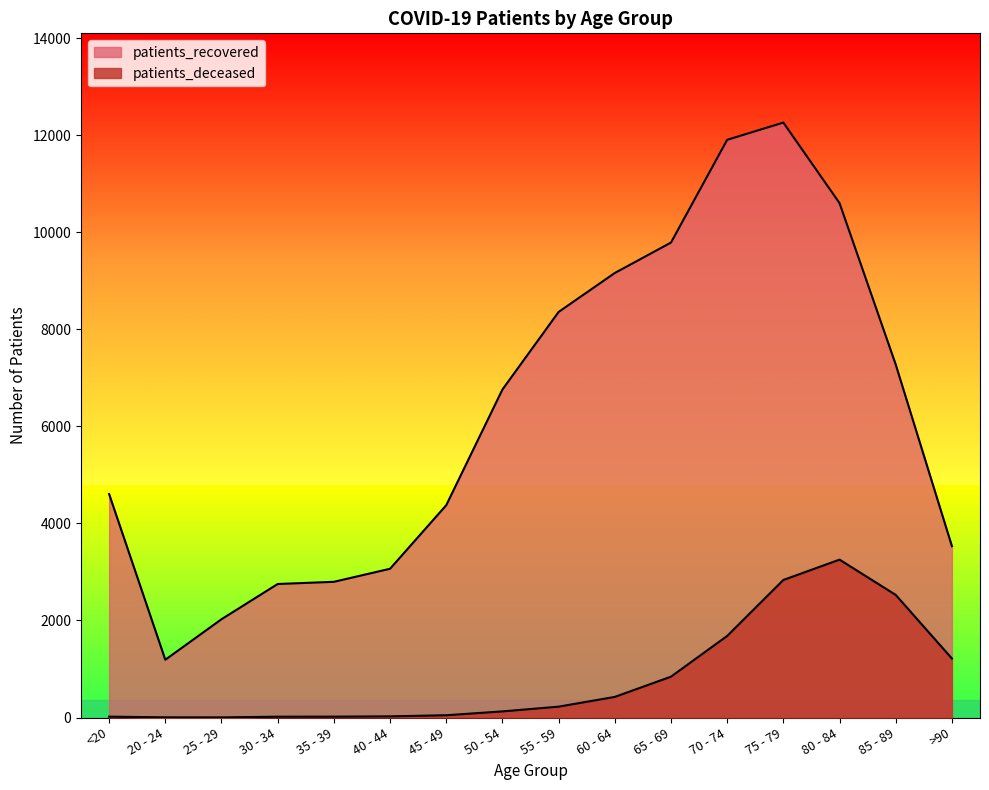

What is the difference between the highest and lowest values at 50 - 54?

6634